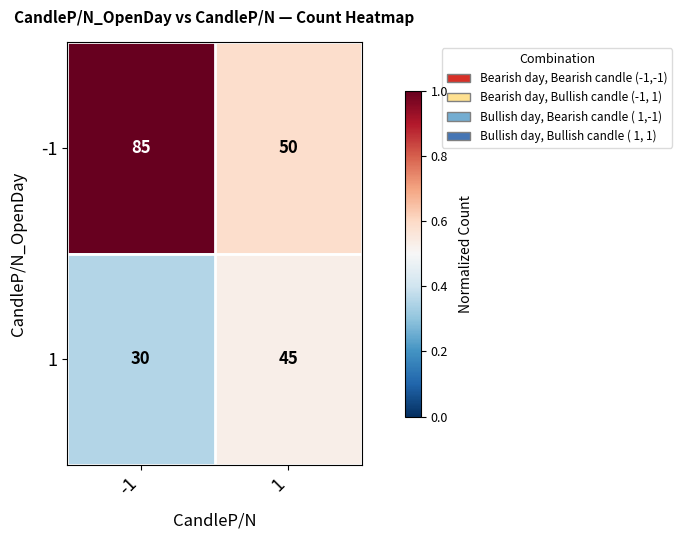

What is the spread (max minus min) of values at 1?

5